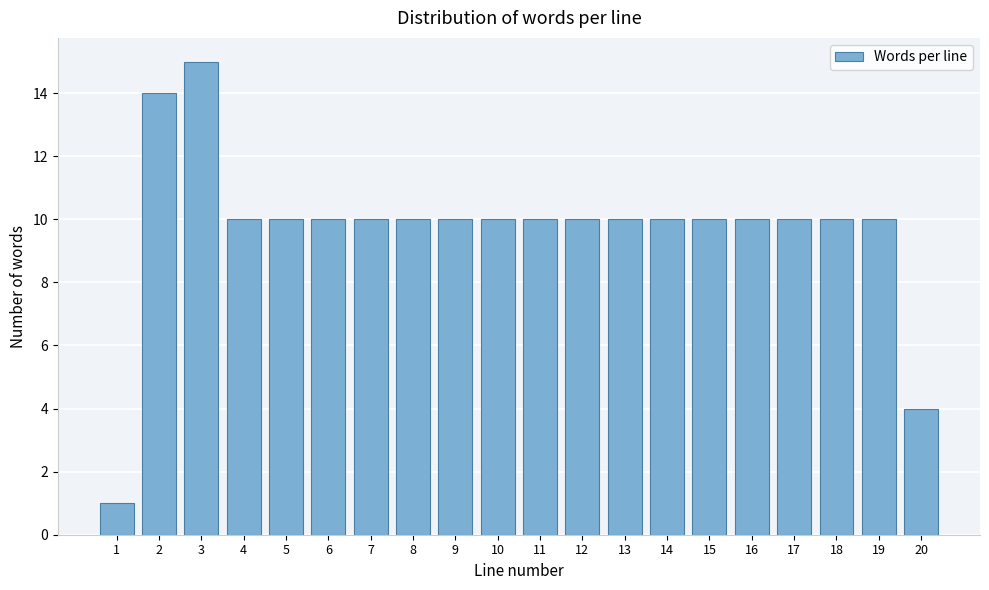

Reading left to right, transcribe all the data shown in this chart.

1=1	2=14	3=15	4=10	5=10	6=10	7=10	8=10	9=10	10=10	11=10	12=10	13=10	14=10	15=10	16=10	17=10	18=10	19=10	20=4